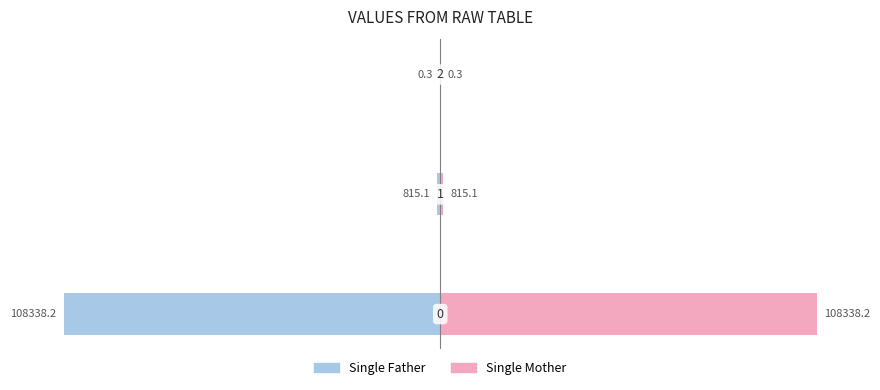

What is the value of the Single Mother bar at the 3rd from the left?

0.3